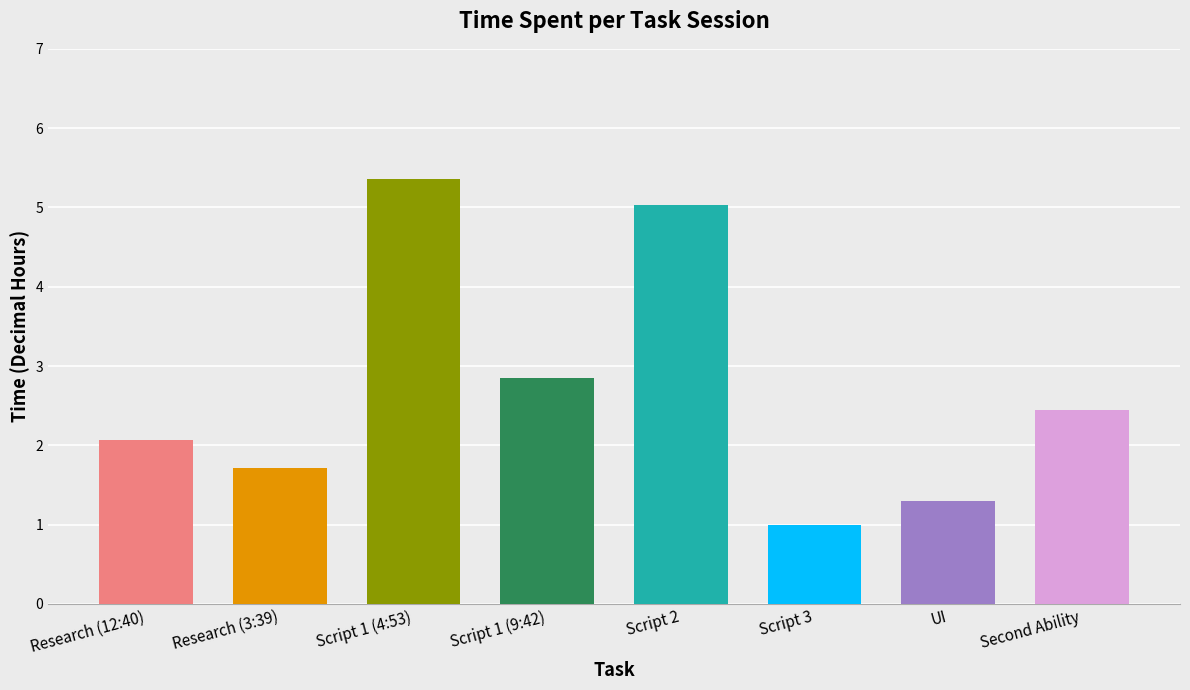

Reading left to right, extract all data points from this chart.

2.1	1.7	5.4	2.9	5.0	1.0	1.3	2.5